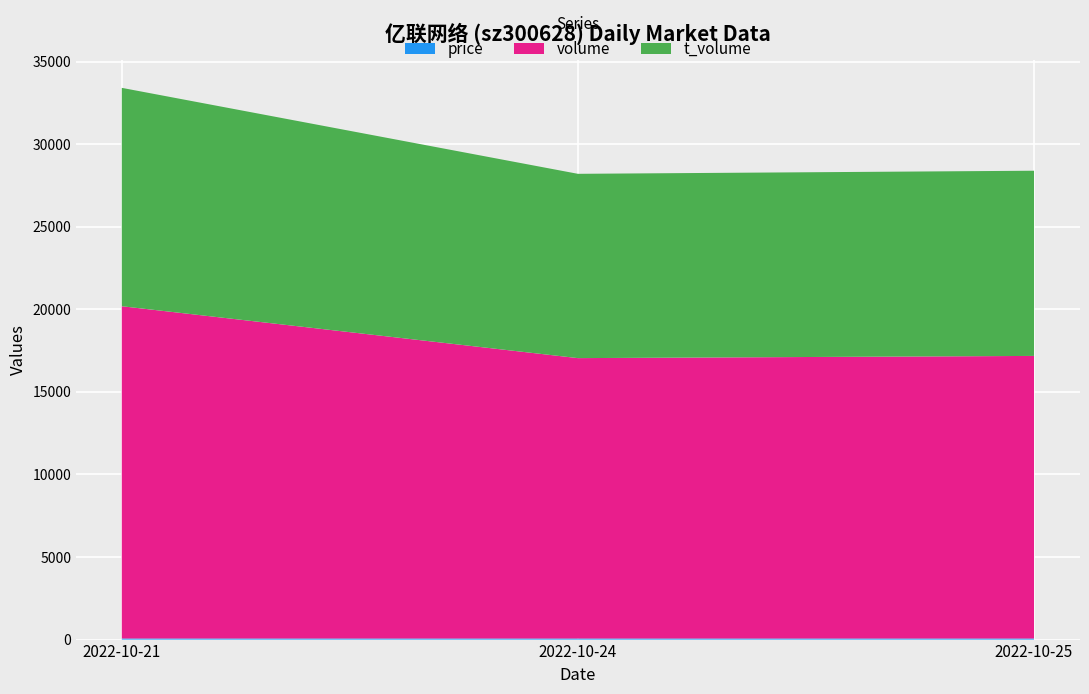

Reading left to right, transcribe all the data shown in this chart.

price: 2022-10-21=66.0	2022-10-24=65.1	2022-10-25=65.5
volume: 2022-10-21=20124.0	2022-10-24=16982.0	2022-10-25=17115.0
t_volume: 2022-10-21=13226.0	2022-10-24=11162.0	2022-10-25=11216.0